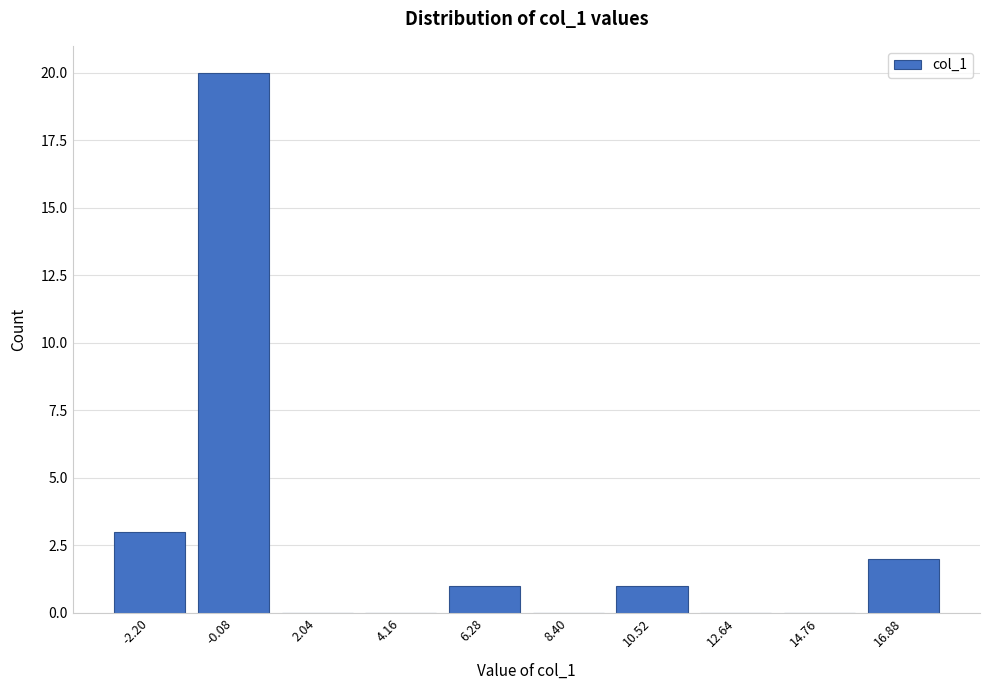

Reading left to right, list all the values displayed in this chart.

-2.20=3	-0.08=20	2.04=0	4.16=0	6.28=1	8.40=0	10.52=1	12.64=0	14.76=0	16.88=2